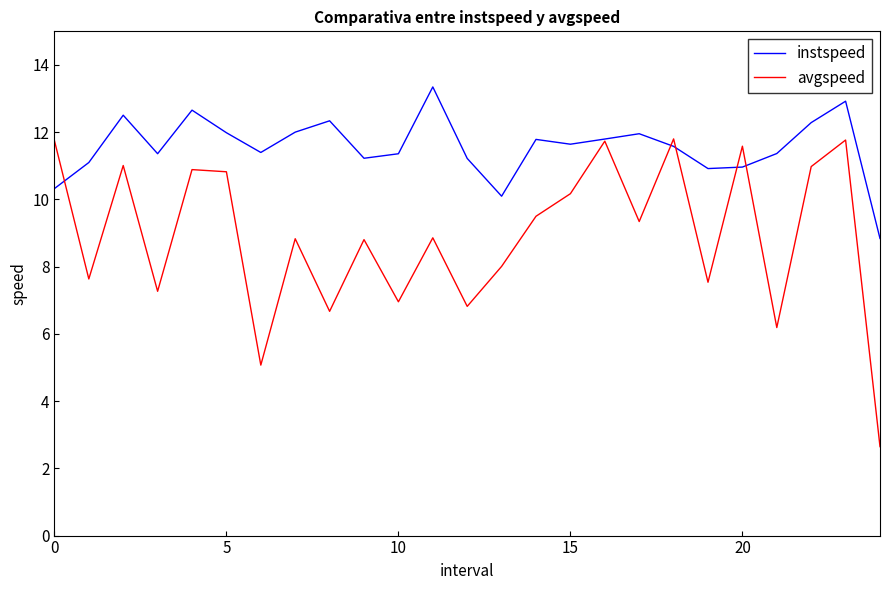

What is the smallest value displayed?

2.6